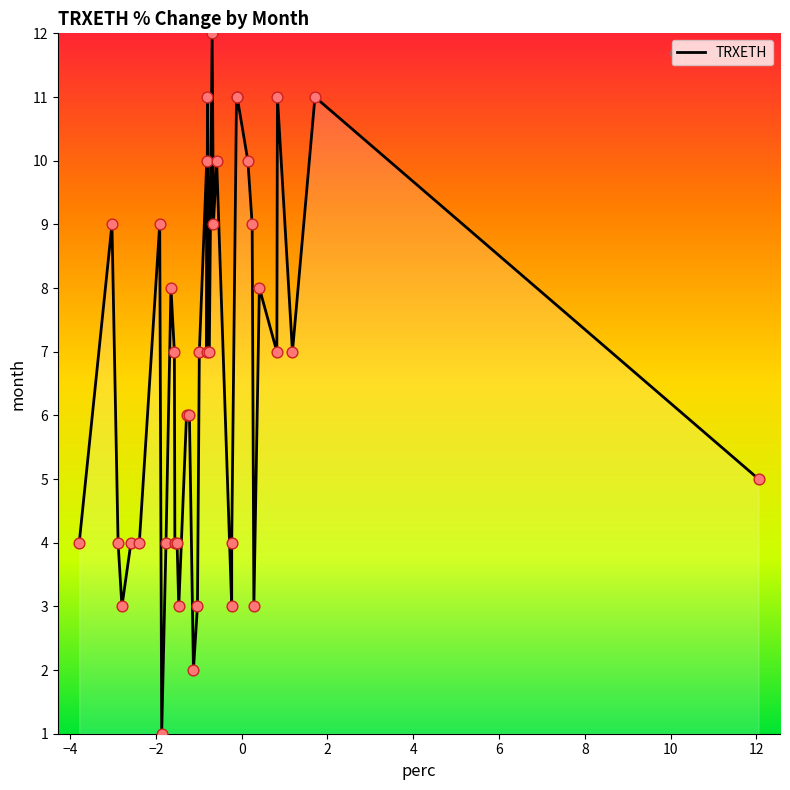

What is the greatest value displayed?

12